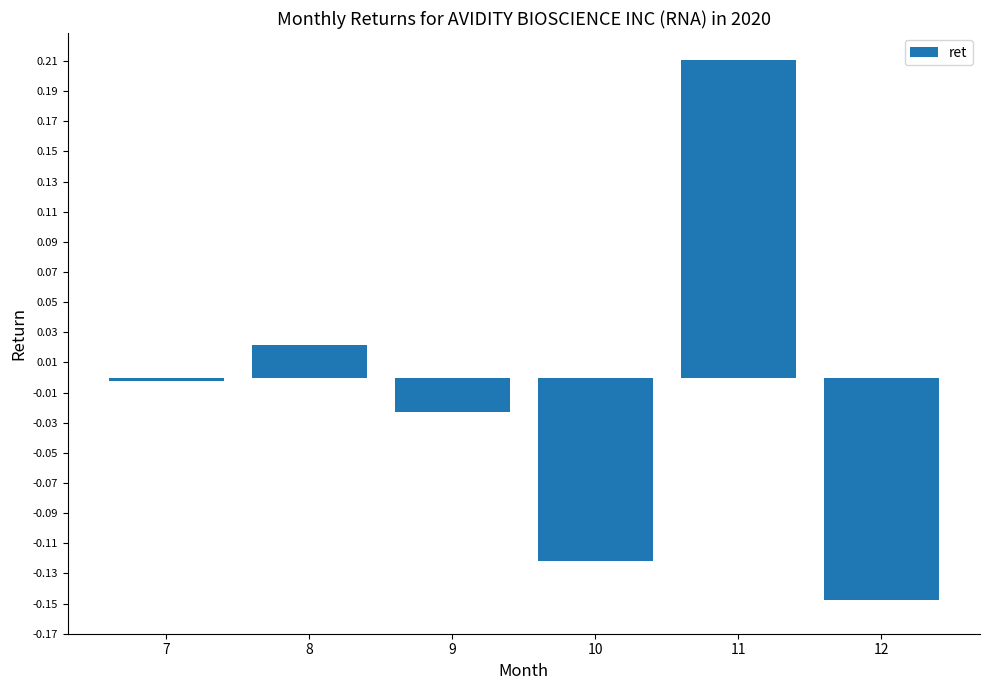

Rank the categories by value from lowest to highest.

12, 10, 9, 7, 8, 11